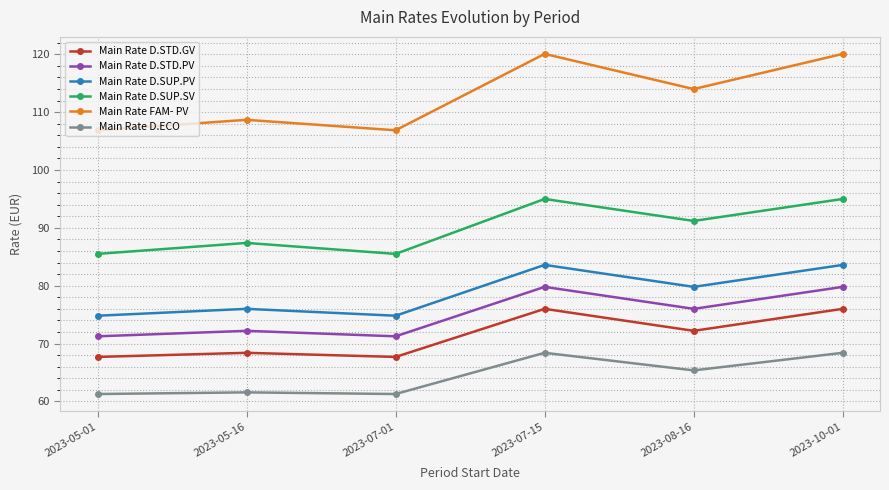

What is the label of the 2nd point from the right?

2023-08-16